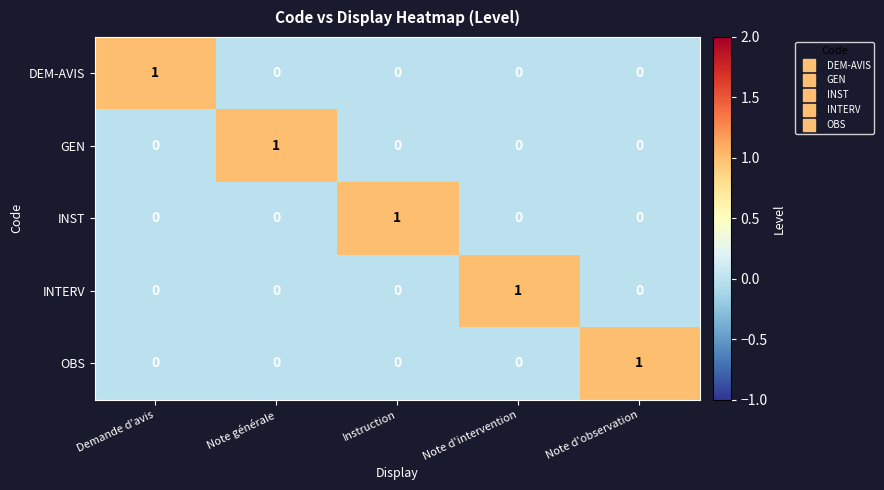

What is the spread (max minus min) of values at Instruction?

1